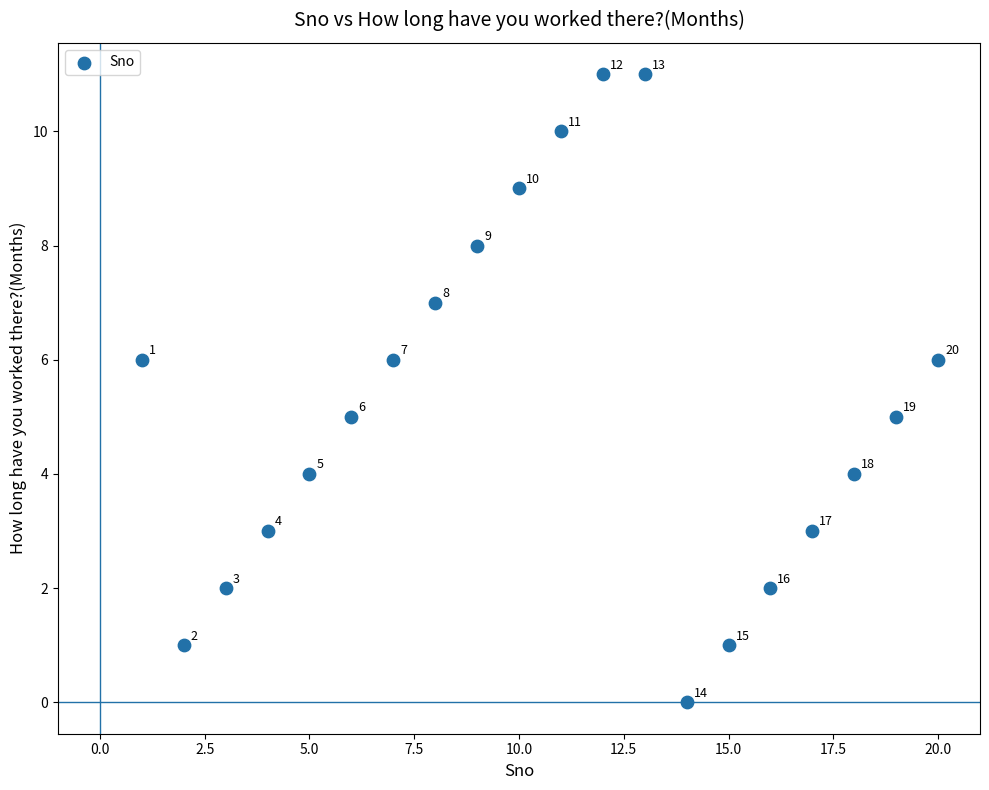

What is the range of Y values (max minus min)?

11